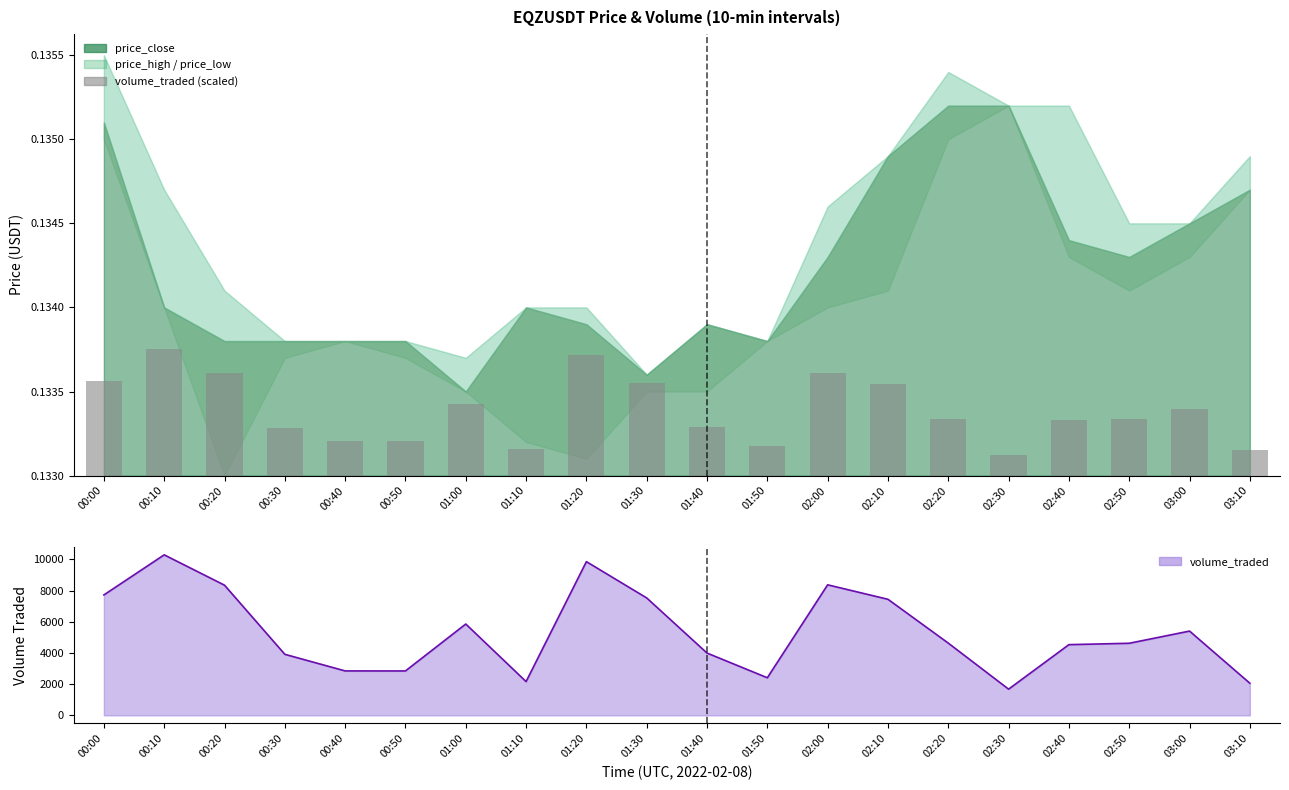

What is the label of the 13th bar from the right?

01:10